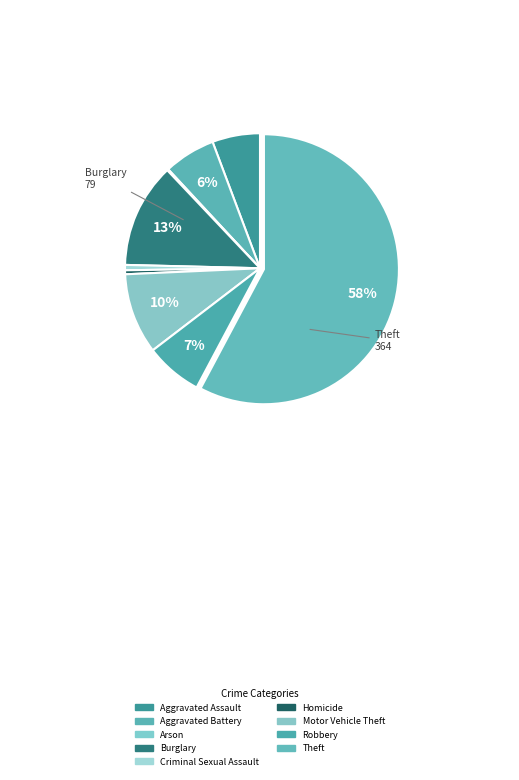

Rank the categories by value from lowest to highest.

Arson, Homicide, Criminal Sexual Assault, Aggravated Assault, Aggravated Battery, Robbery, Motor Vehicle Theft, Burglary, Theft